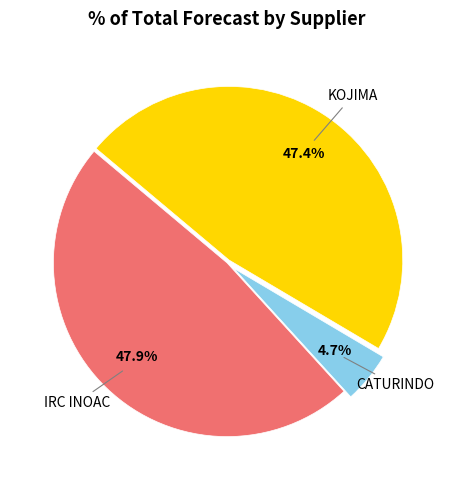

Is there any slice that represents more than half of the pie?

No